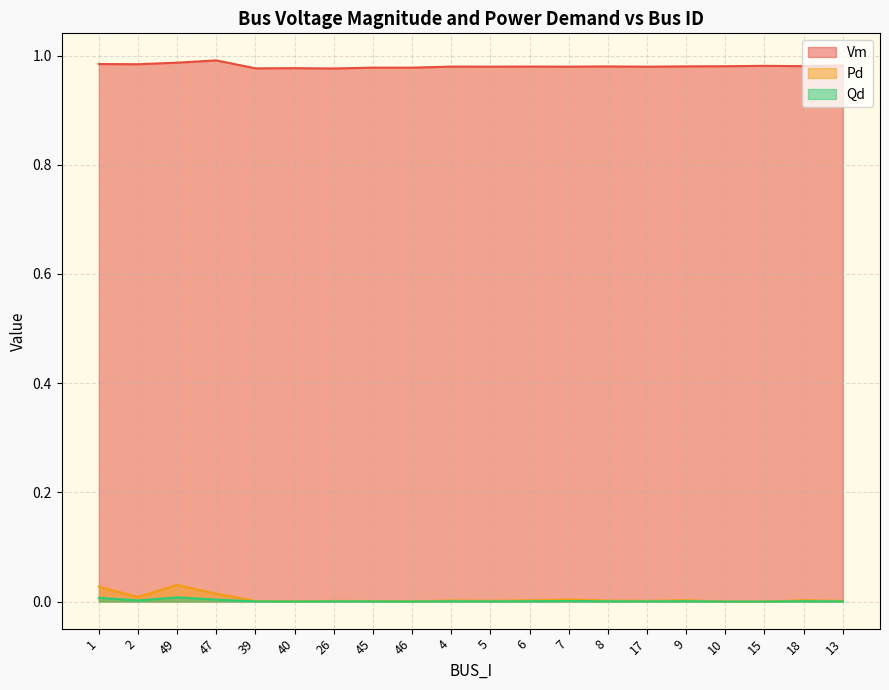

Where is Vm nearest to the value 0?

26